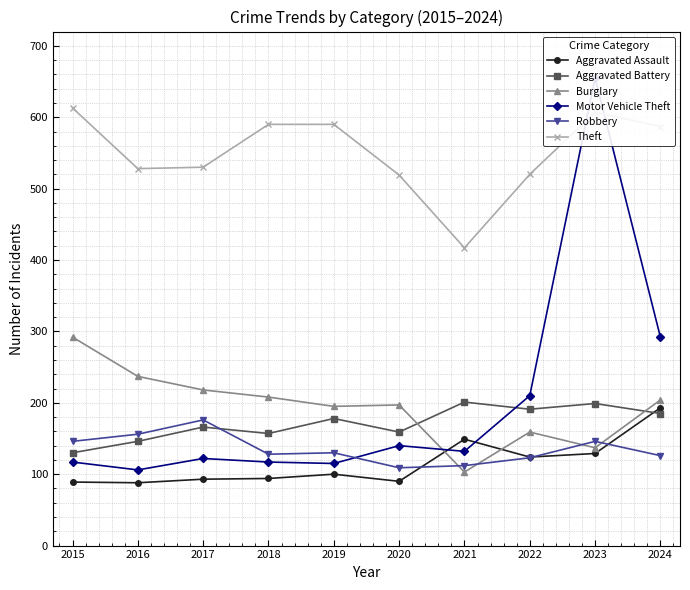

Where is Robbery nearest to the value 142?

2015